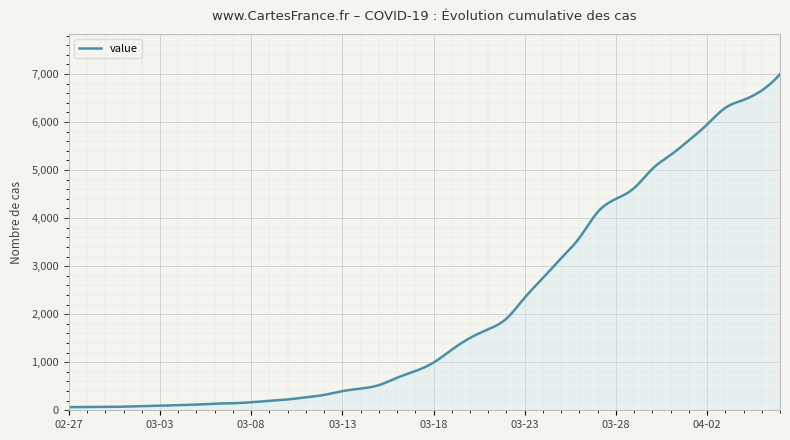

How many lines are shown in the chart?

1